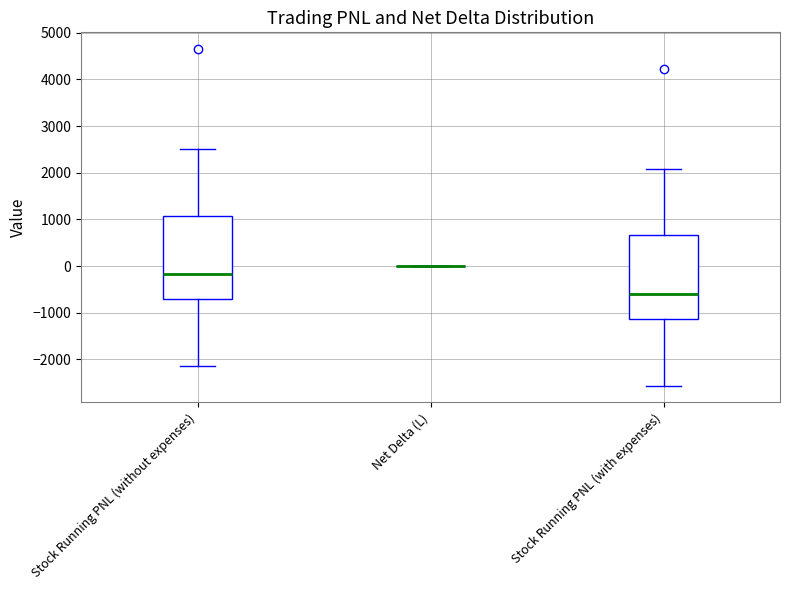

Reading left to right, read every box against the y-axis: the position of its median line, the range the box covers, and the ends of its whiskers. The values are not printed on the chart, so give them approximately, as read against the axis.

Stock Running PNL (without expenses): median -200, box -700 to 1100, whiskers -2100 to 2500
Net Delta (L): box collapsed to a line at 0, whiskers 0 to 0
Stock Running PNL (with expenses): median -600, box -1100 to 700, whiskers -2600 to 2100